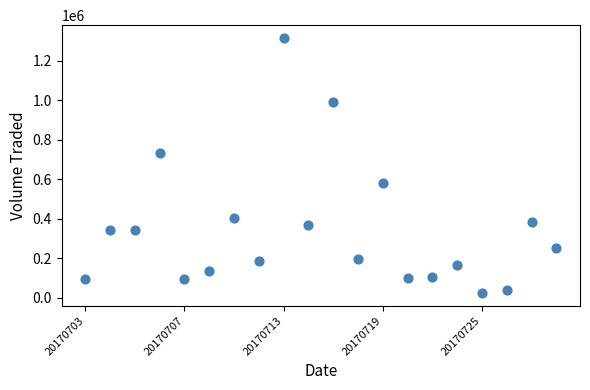

What Y value in the scatter plot is closest to 669850?

731200